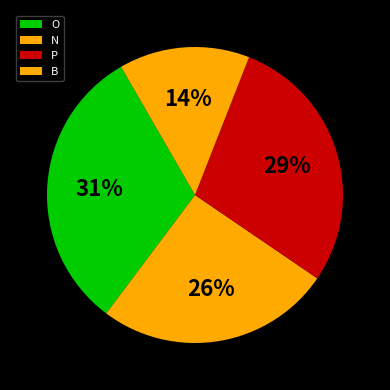

How many slices are in this pie chart?

4